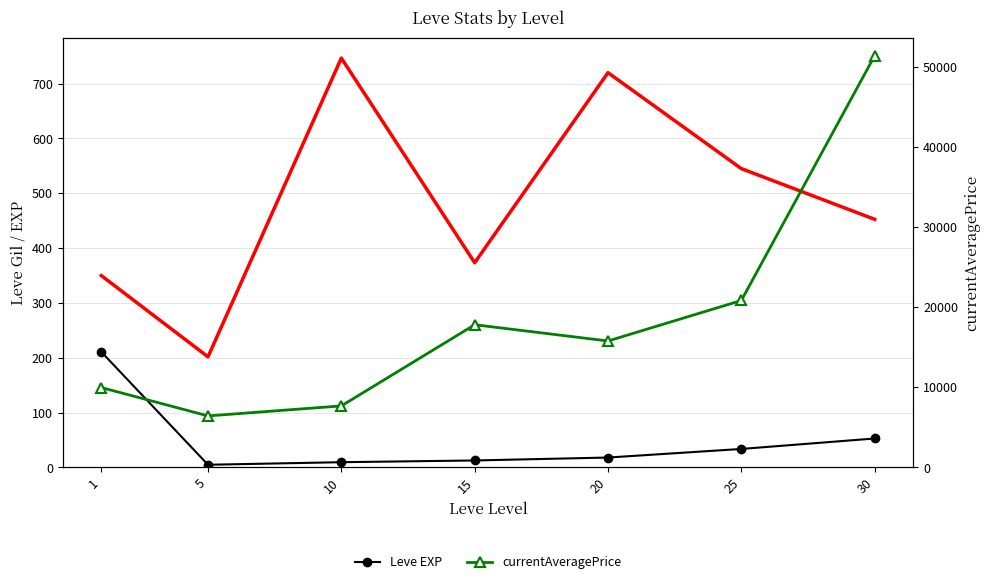

Between 15 and 25, which series saw the biggest shift?

currentAveragePrice